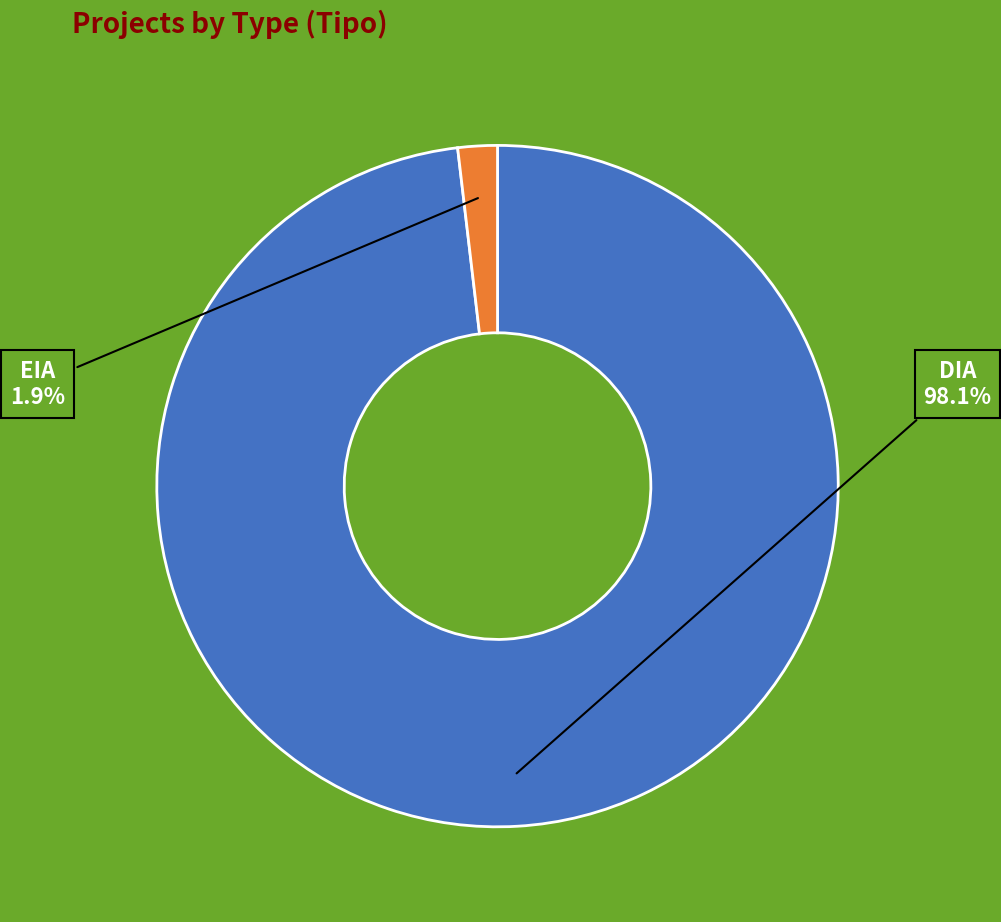

What is the total percentage of EIA and DIA?

100.0%